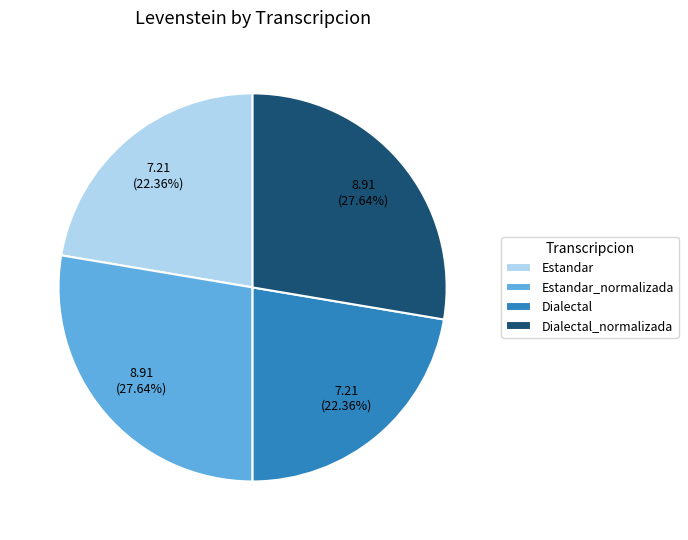

How many slices are in this pie chart?

4